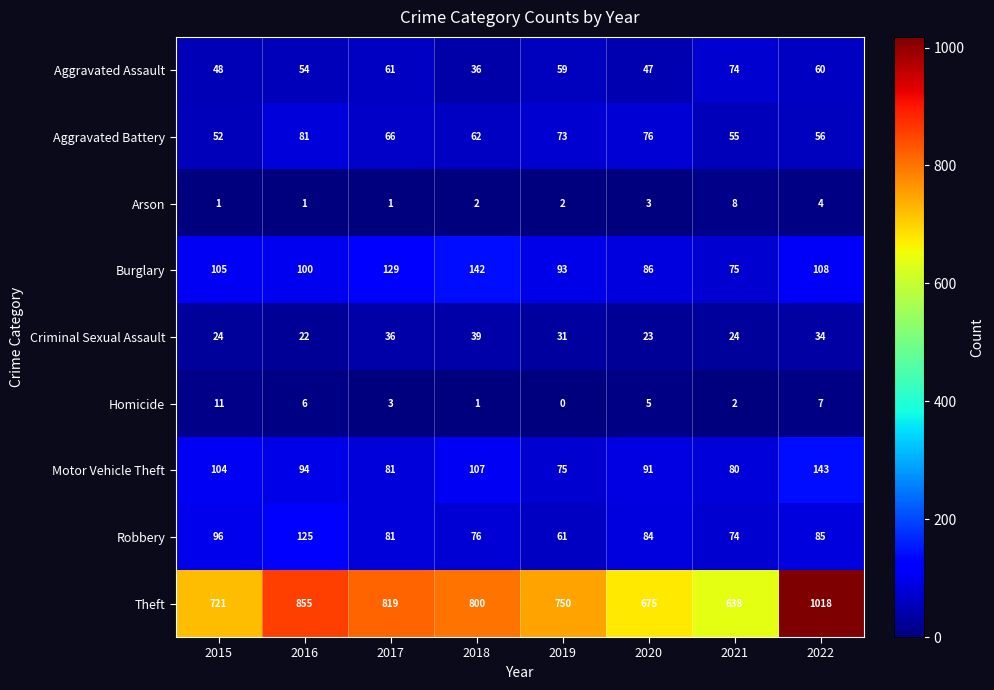

Where is Theft nearest to the value 828?

2017